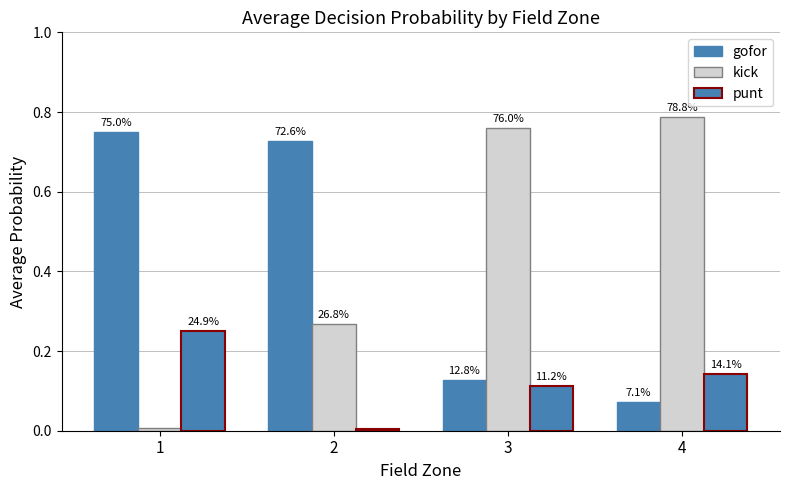

Does the chart contain stacked bars?

No